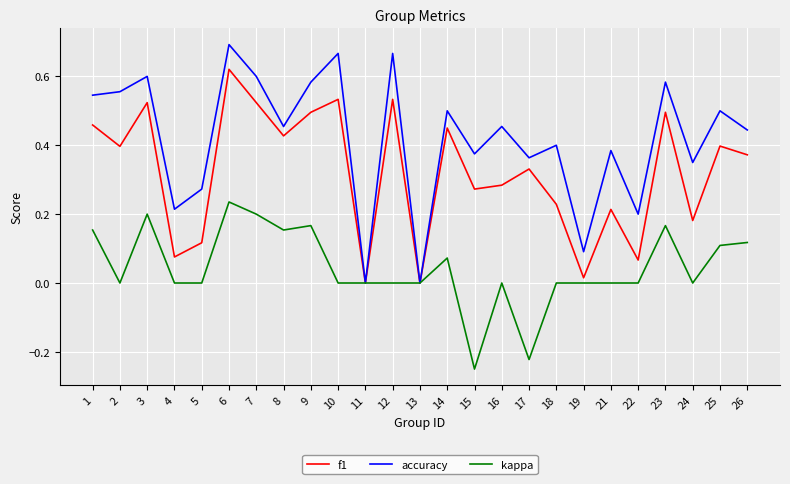

Rank the series by their maximum value, from highest to lowest.

accuracy, f1, kappa